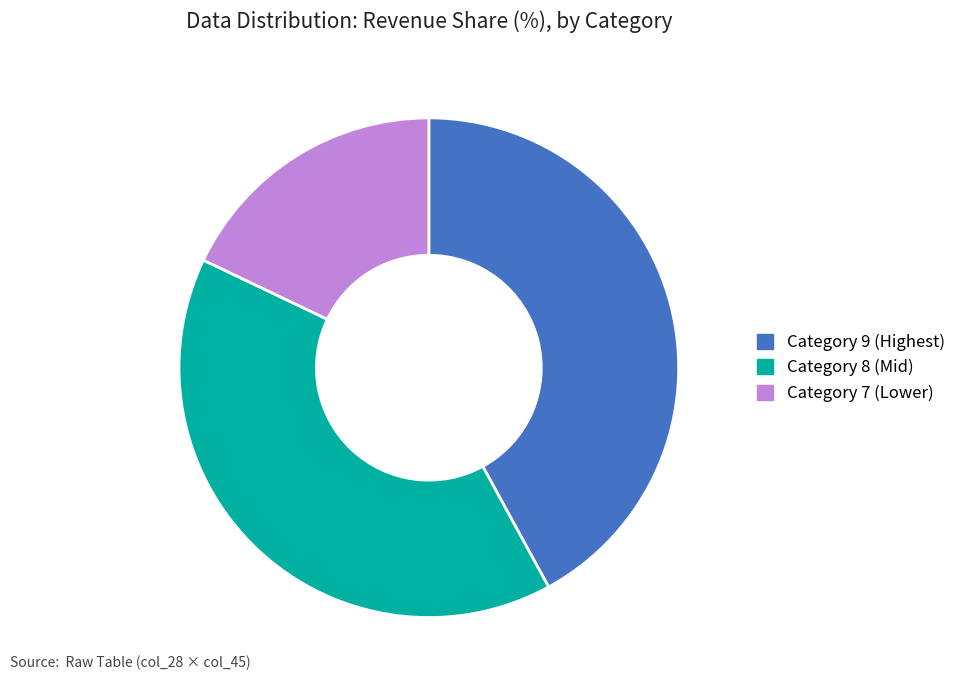

Do Category 8 (Mid) and Category 7 (Lower) together represent more than half of the pie?

Yes